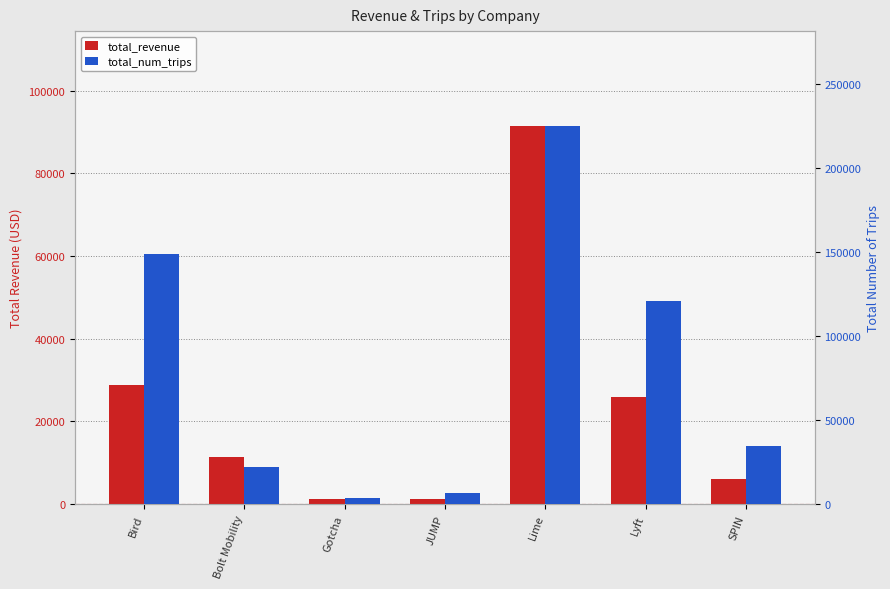

What is the label of the 1st bar from the left?

Bird